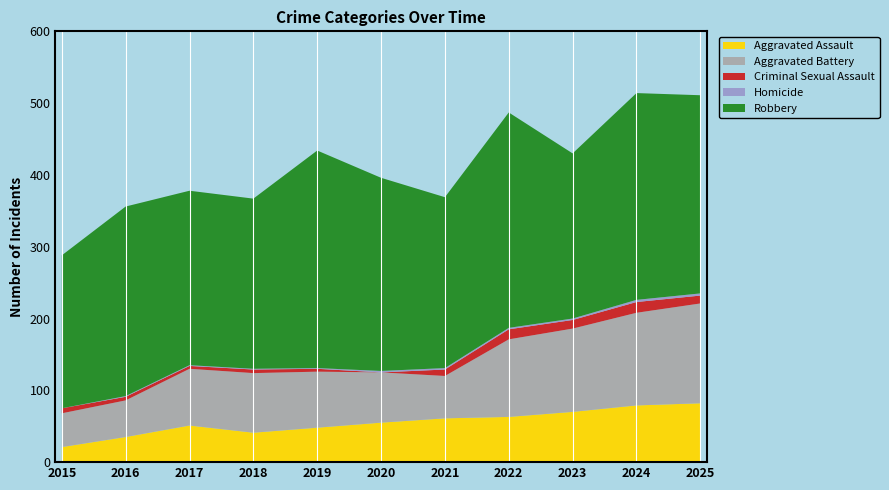

Reading left to right, extract all data points from this chart.

Aggravated Assault: 2015=21	2016=35	2017=51	2018=41	2019=48	2020=55	2021=61	2022=63	2023=70	2024=79	2025=82
Aggravated Battery: 2015=47	2016=51	2017=79	2018=83	2019=78	2020=70	2021=59	2022=108	2023=116	2024=129	2025=139
Criminal Sexual Assault: 2015=7	2016=5	2017=4	2018=5	2019=4	2020=0	2021=9	2022=14	2023=12	2024=15	2025=11
Homicide: 2015=0	2016=1	2017=1	2018=1	2019=1	2020=2	2021=2	2022=2	2023=2	2024=3	2025=3
Robbery: 2015=213	2016=264	2017=243	2018=237	2019=303	2020=269	2021=238	2022=300	2023=230	2024=288	2025=276